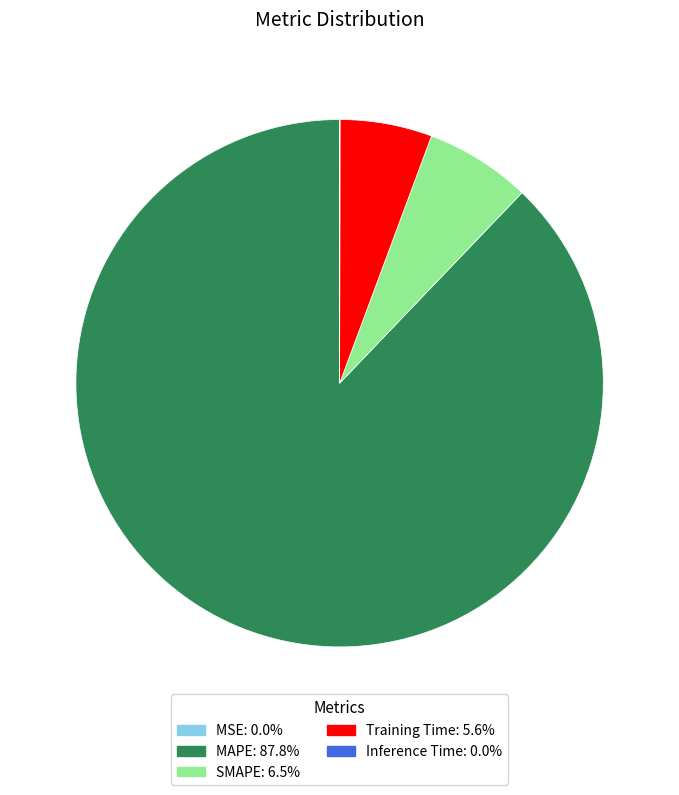

Which slice represents more than half of the pie?

MAPE